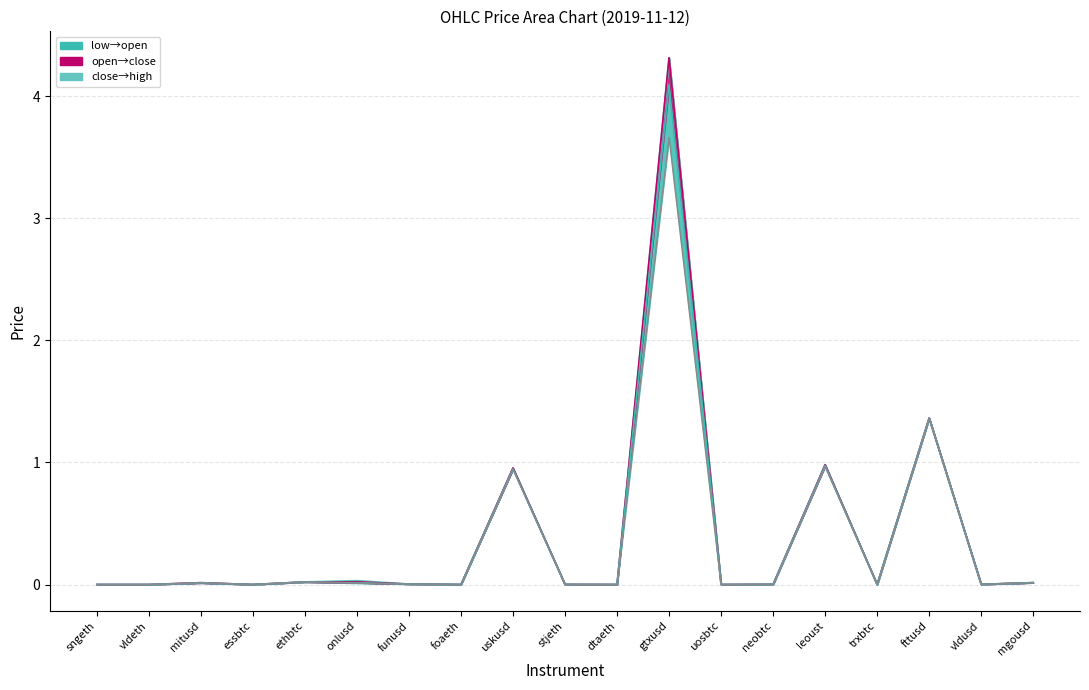

Which label corresponds to the largest value in the chart?

gtxusd